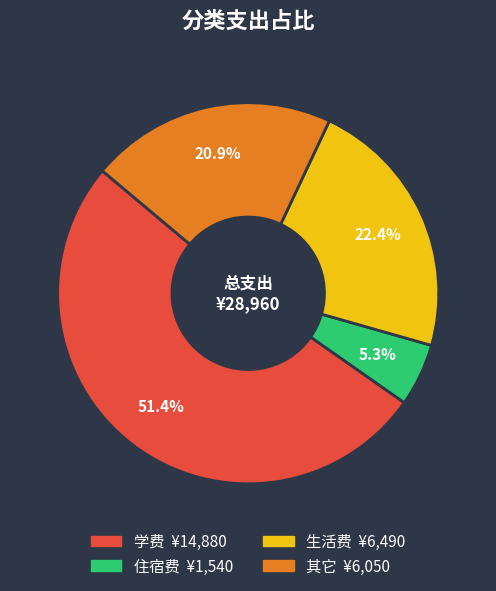

What is the total percentage of 学费 and 住宿费?

56.7%